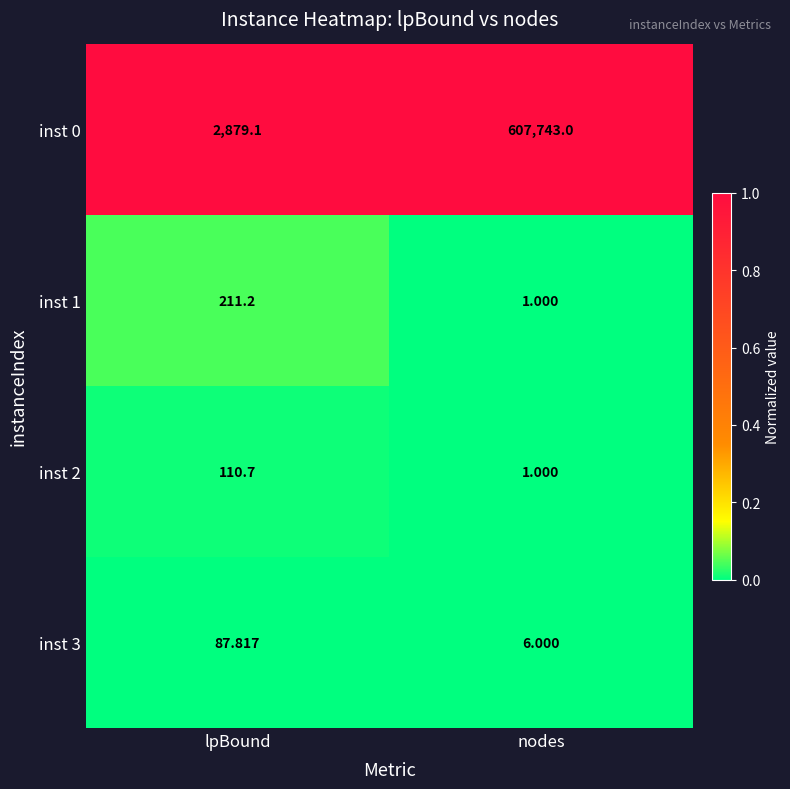

At which label is inst 0 closest to 305311?

lpBound